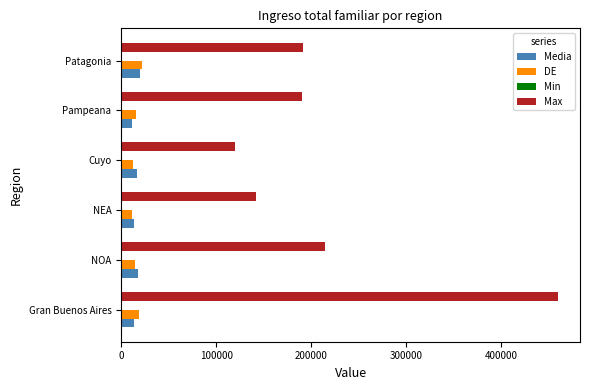

What is the average value of the DE series?

15642.8